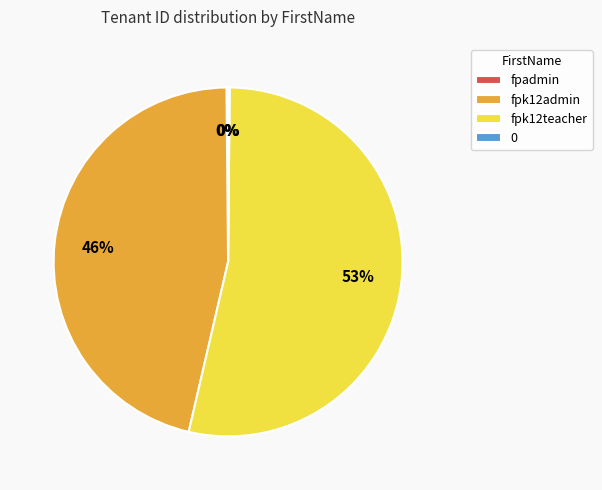

Does any single category account for the majority?

Yes